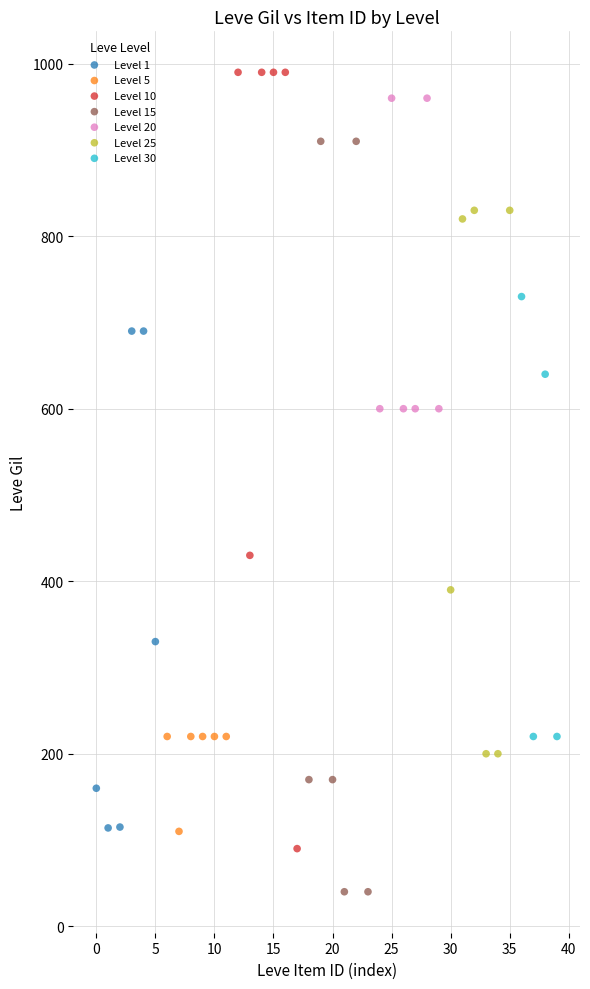

Which series reaches the minimum Y coordinate?

Level 15